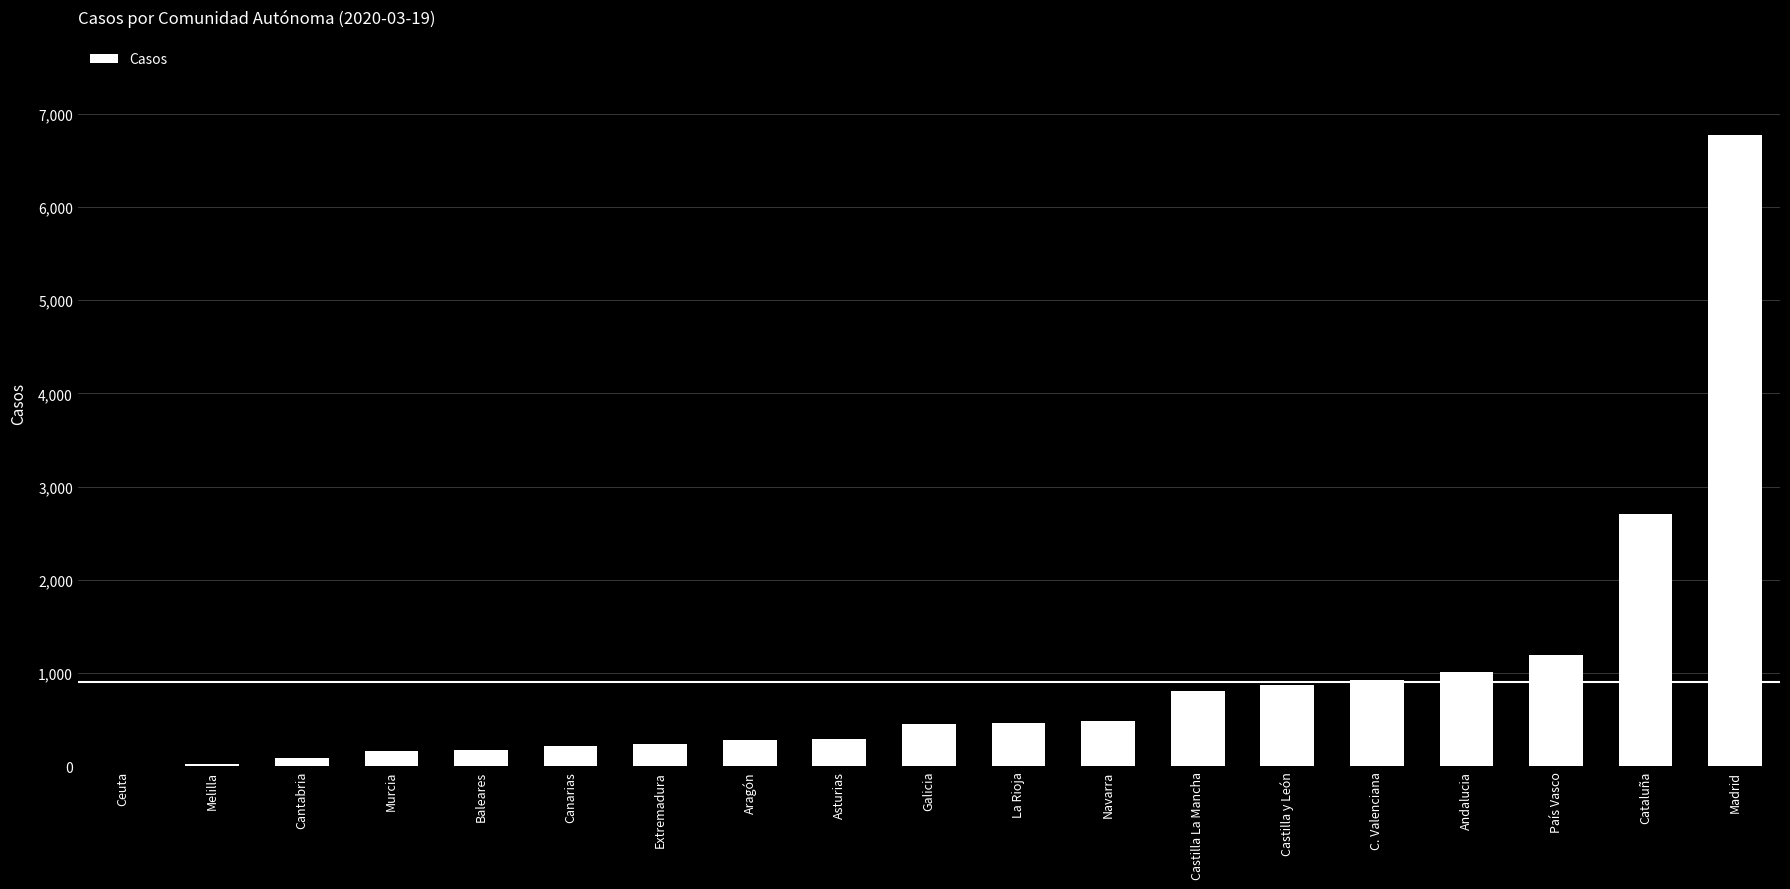

Count the number of categories in the chart.

19